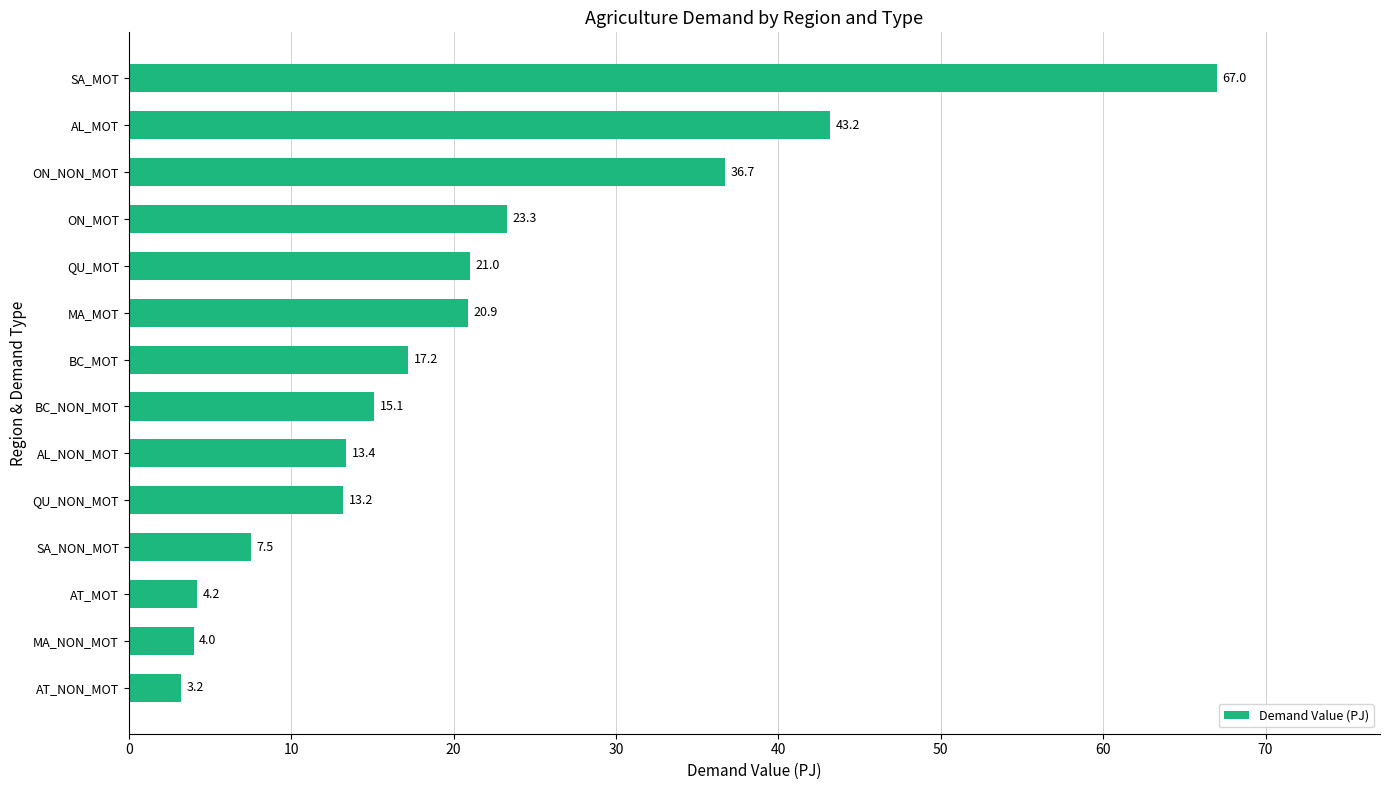

What is the change in value from MA_NON_MOT to QU_MOT?

+17.0